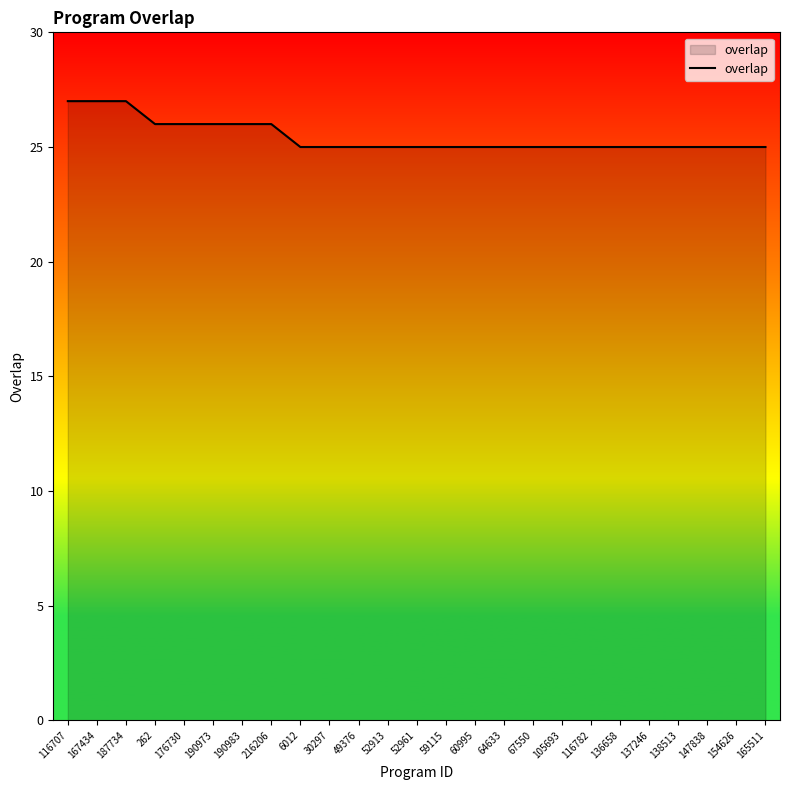

What is the change in value from 187734 to 216206?

-1